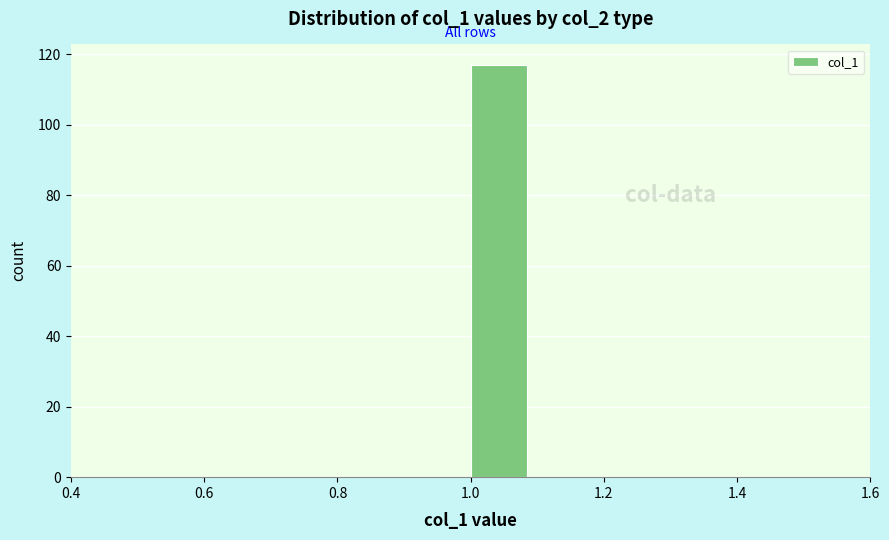

How tall is the bar that spans 1.0 to 1.1 on the x-axis? The values are not printed on the chart, so give them approximately, as read against the axis.

118